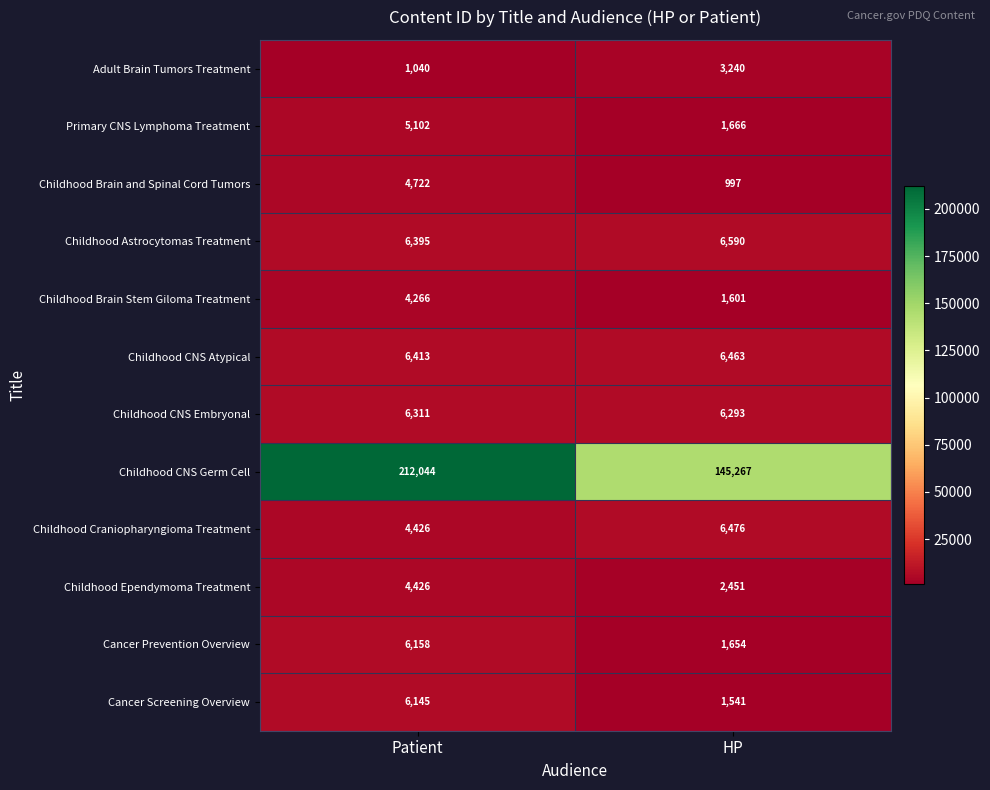

Which series has the widest spread of values?

Childhood CNS Germ Cell